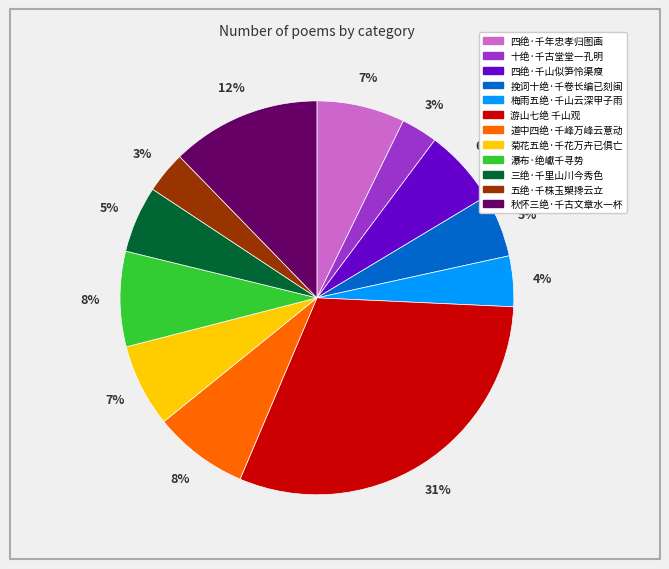

To the nearest percent, what portion does 梅雨五绝·千山云深甲子雨 represent?

4%